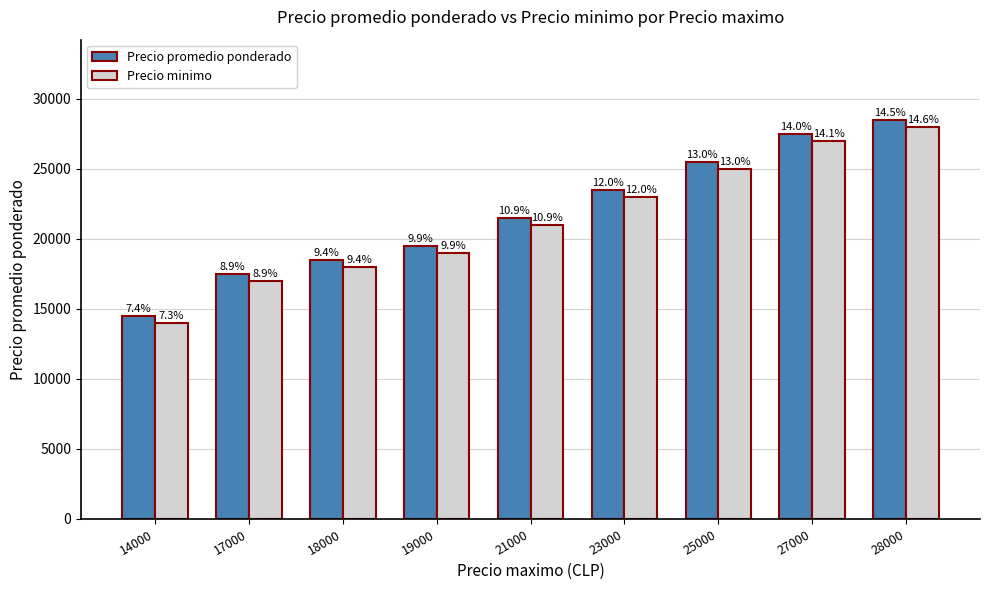

How many groups of bars are there?

9